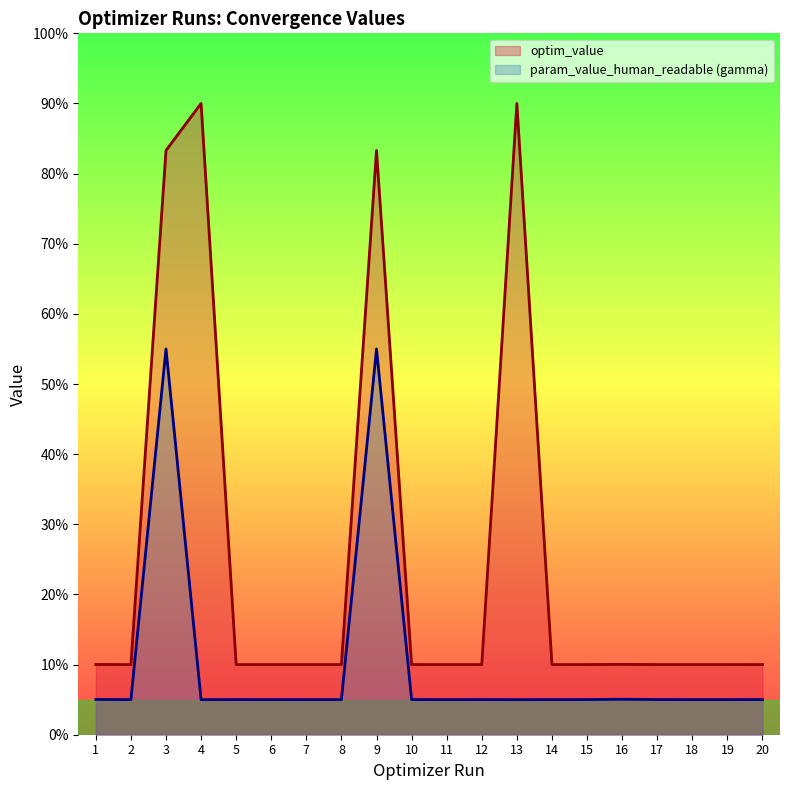

What is the lowest value of the param_value_human_readable_gamma series?

5.0